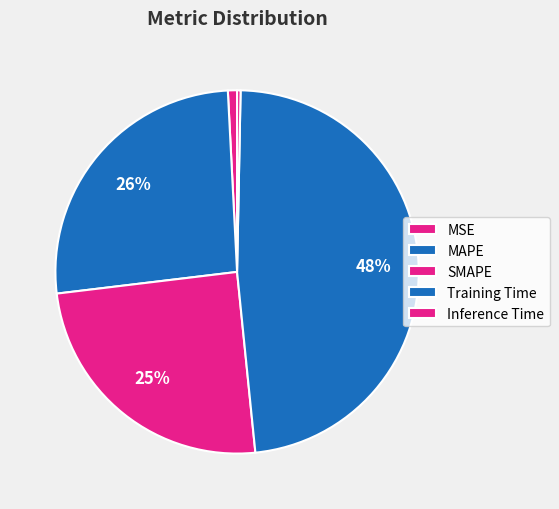

How many slices are in this pie chart?

5